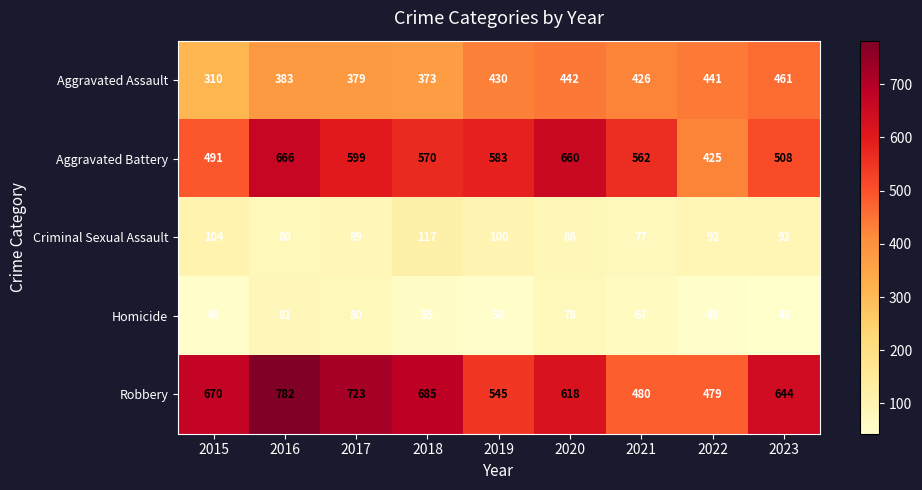

What is the smallest value displayed?

43